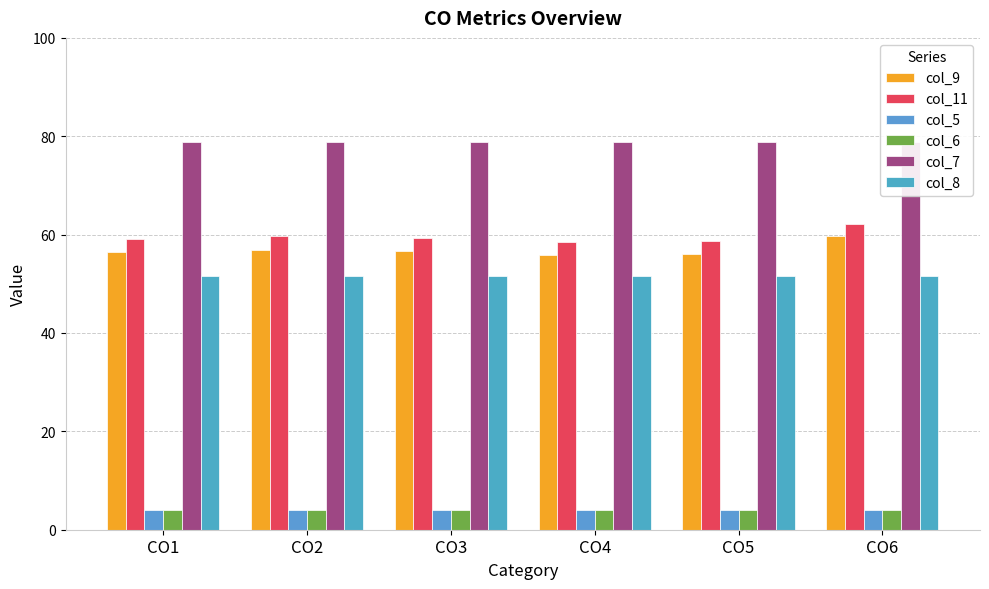

Between CO1 and CO4, which series saw the biggest shift?

col_9